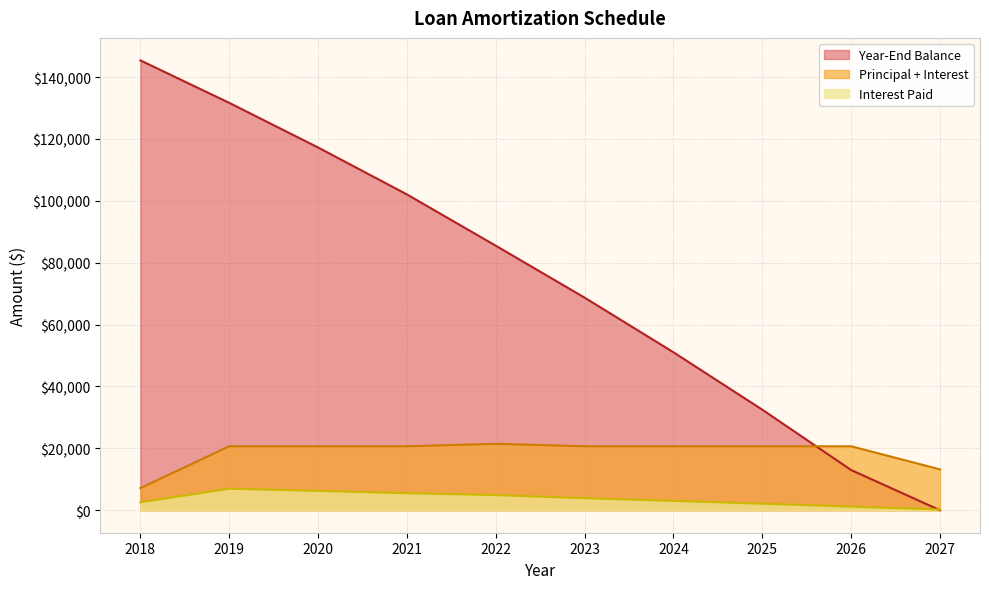

At which label does Year-End Balance first exceed 85504?

2018